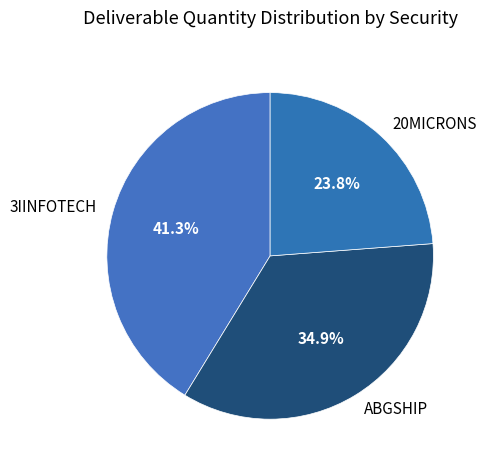

Is the sum of ABGSHIP and 20MICRONS greater than half?

Yes